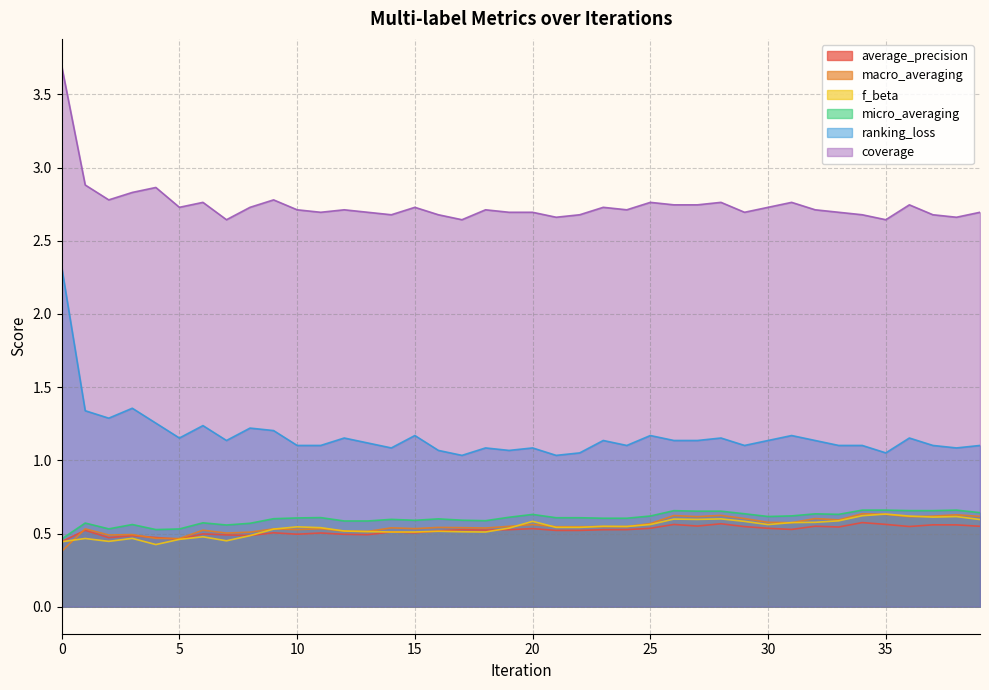

List the series in order of their peak value, highest first.

coverage, ranking_loss, micro_averaging, macro_averaging, f_beta, average_precision